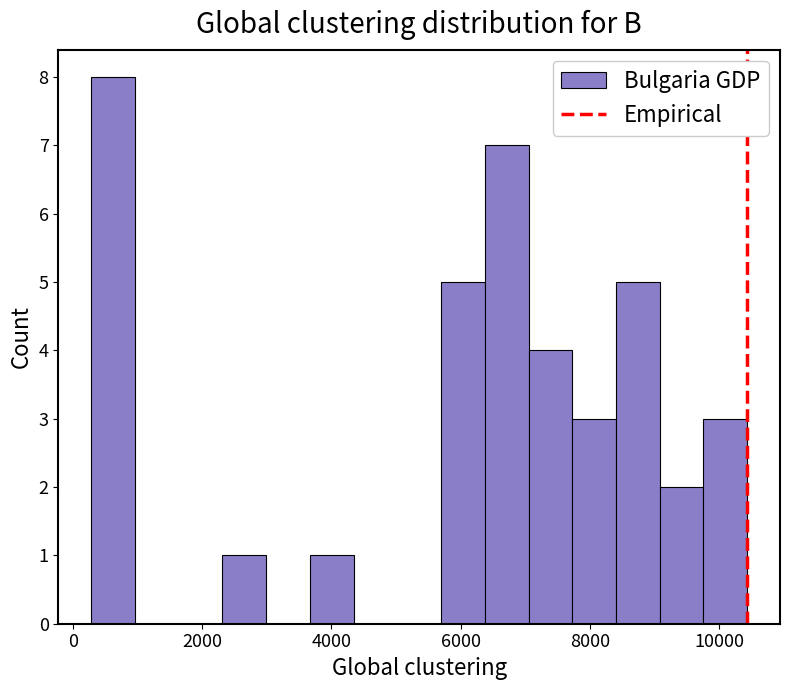

Read against the x-axis, roughly where is the centre of the tallest bar?

600